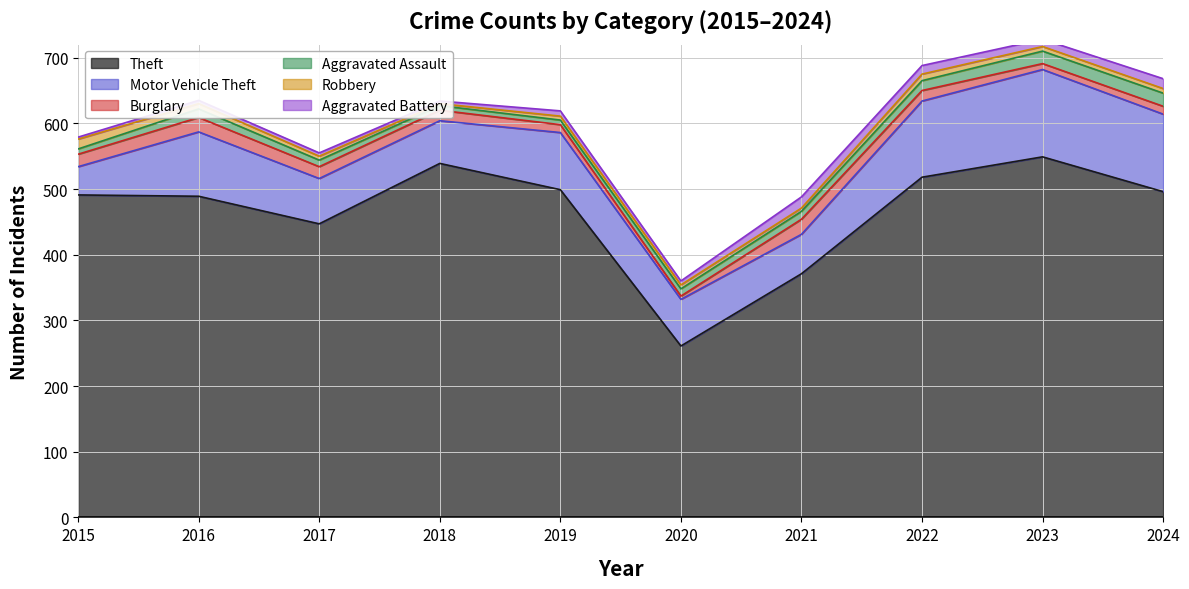

What is the difference between the maximum and minimum values in the Aggravated Assault series?

13